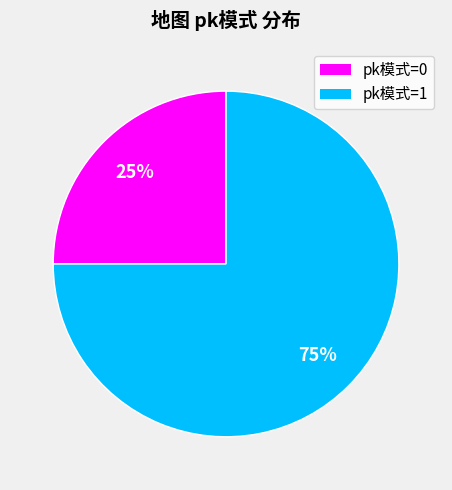

Is there any slice that represents more than half of the pie?

Yes